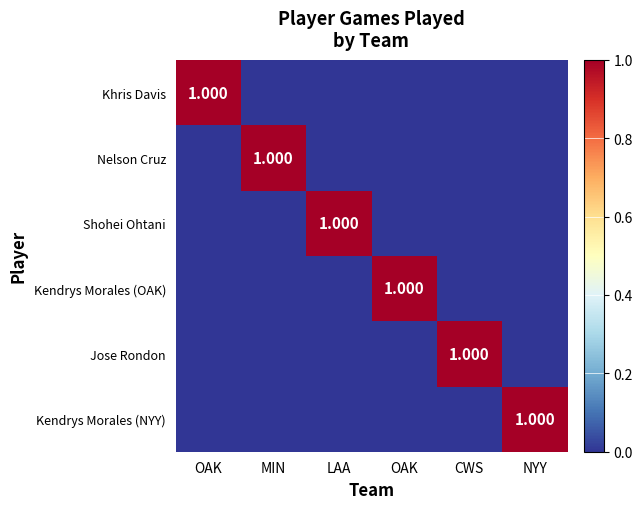

How many values in the Kendrys Morales (NYY) series exceed 0?

1